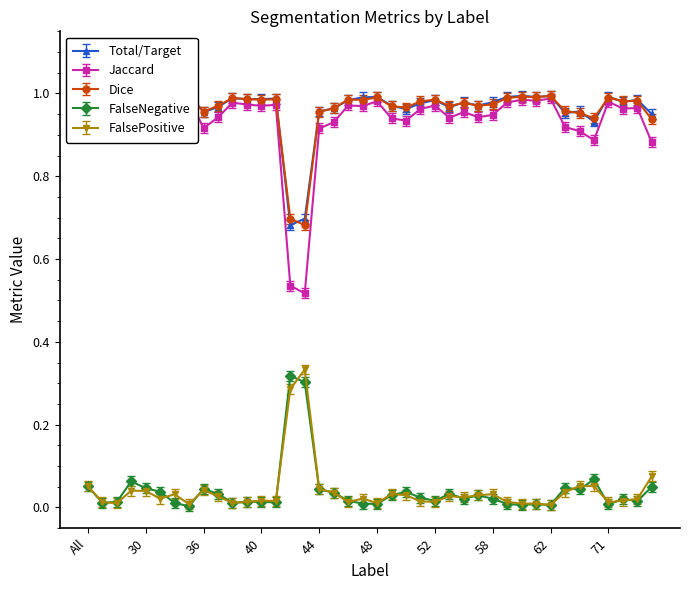

At which category is the sum across all series the highest?

35